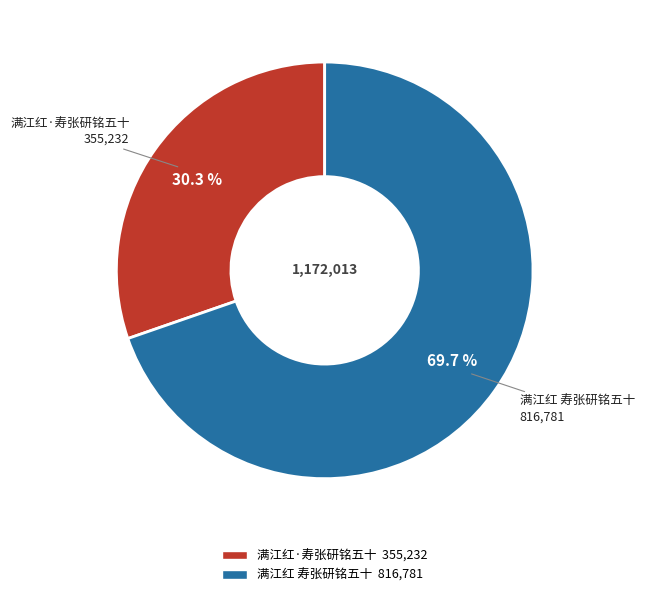

Is there any slice that represents more than half of the pie?

Yes